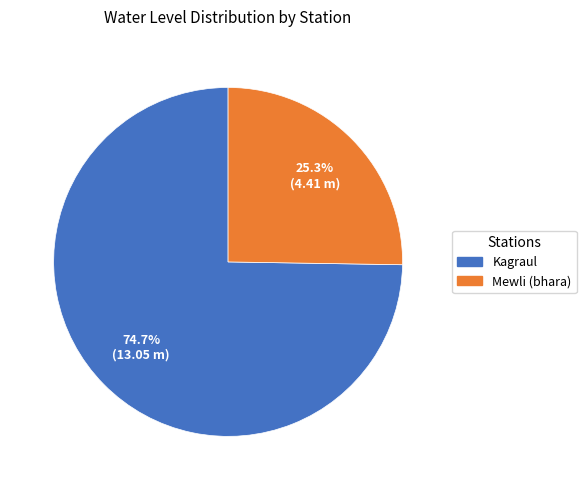

Is Kagraul the majority of the pie?

Yes